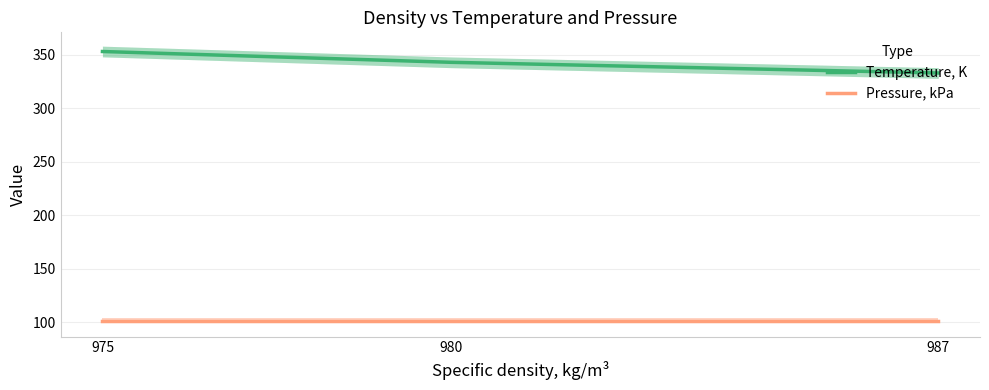

At which category does the chart reach its minimum across all series?

987